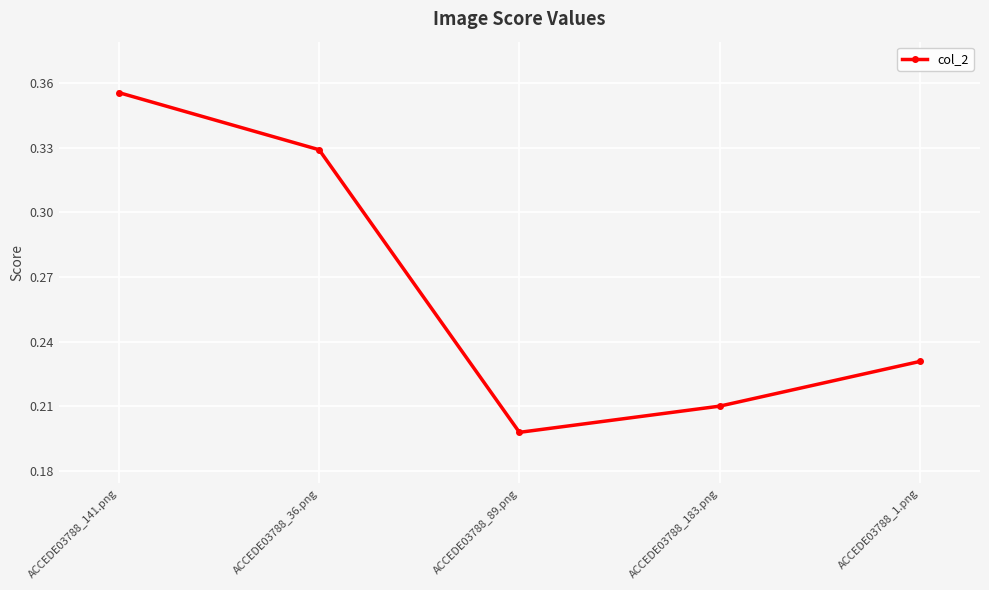

Which category has the highest value across all series?

ACCEDE03788_141.png